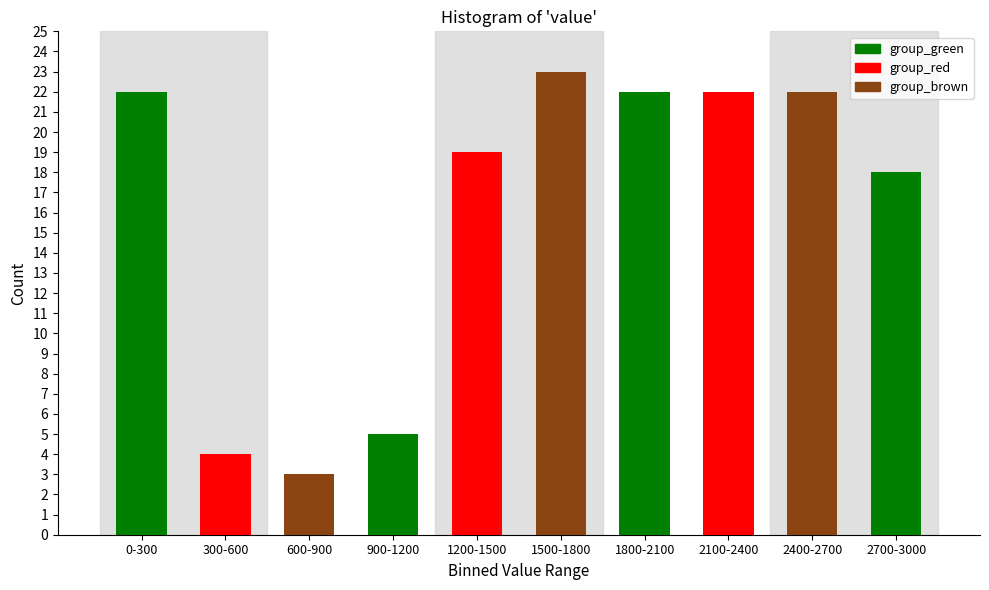

Reading left to right, what are all the values shown in this chart?

22	4	3	5	19	23	22	22	22	18